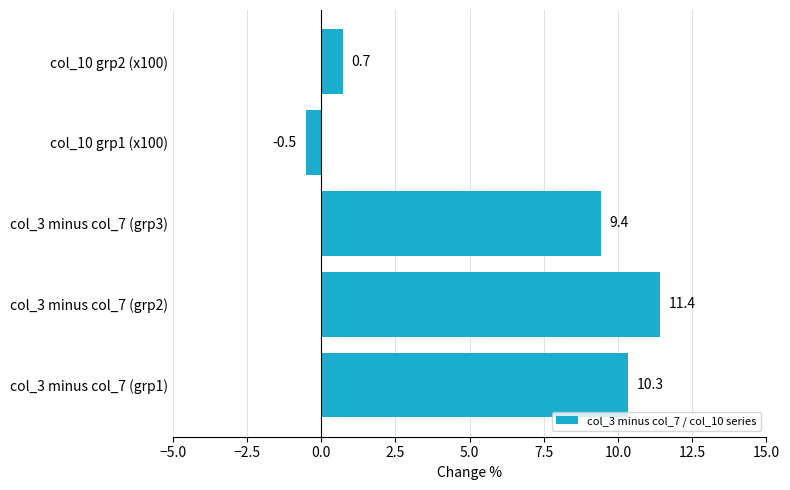

Count the number of categories in the chart.

5